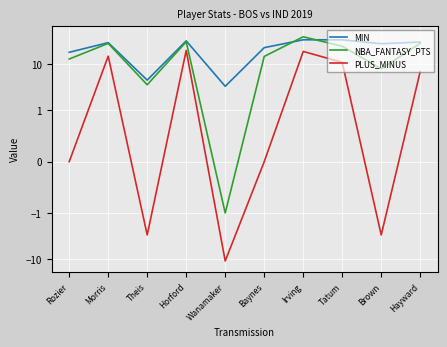

The value of PLUS_MINUS at Horford is 20.0. True or false?

True